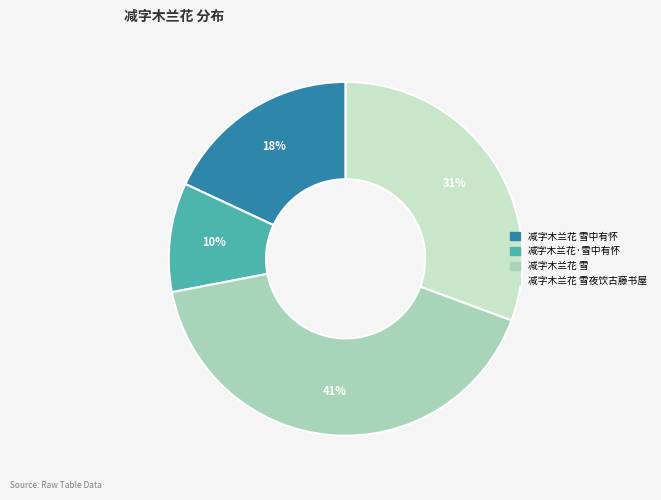

How many slices are in this pie chart?

4